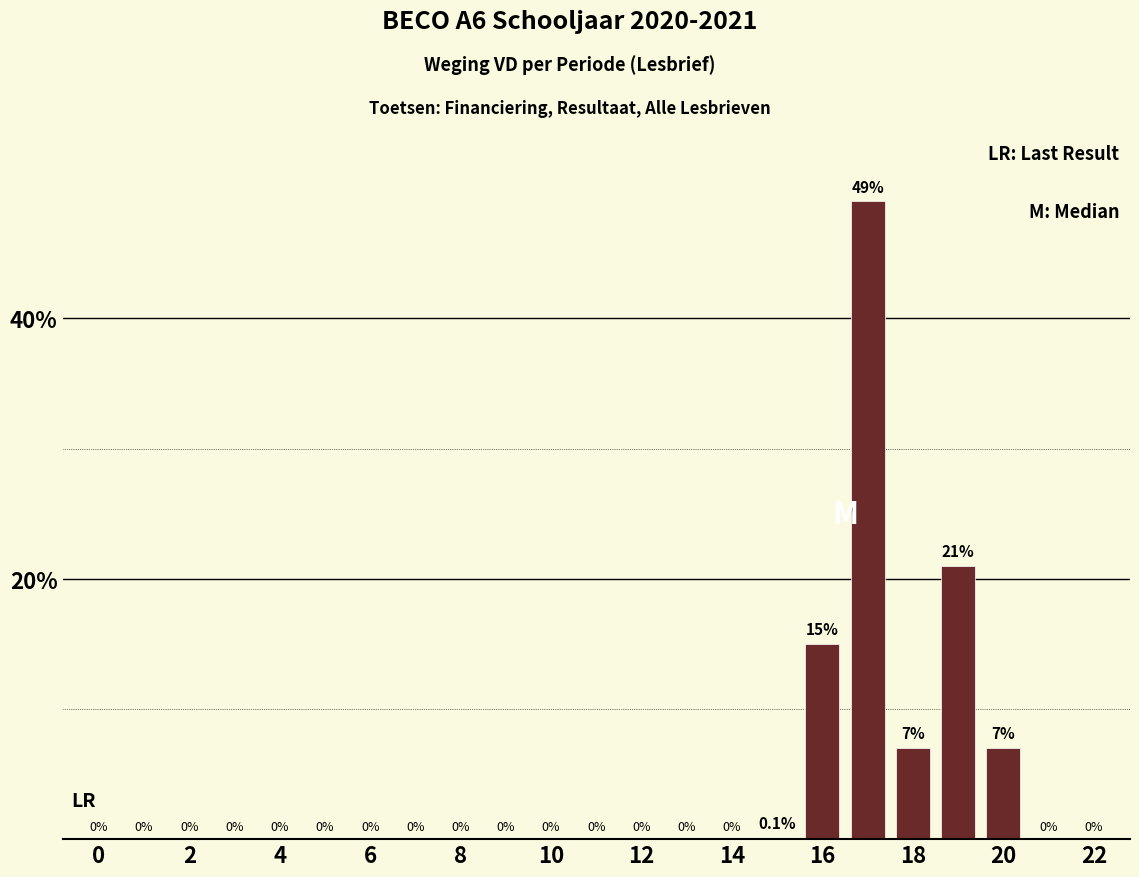

What is the maximum value shown in the chart?

49.0